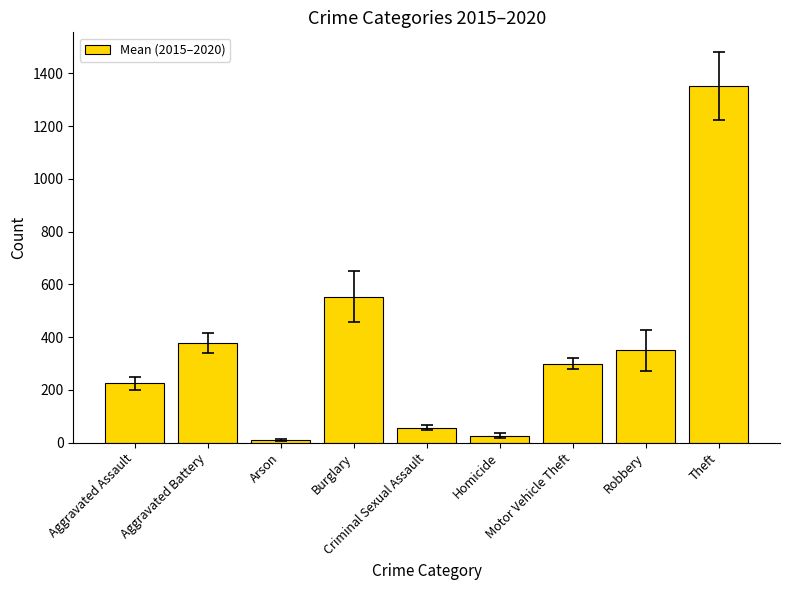

How many data points are less than 300?

4